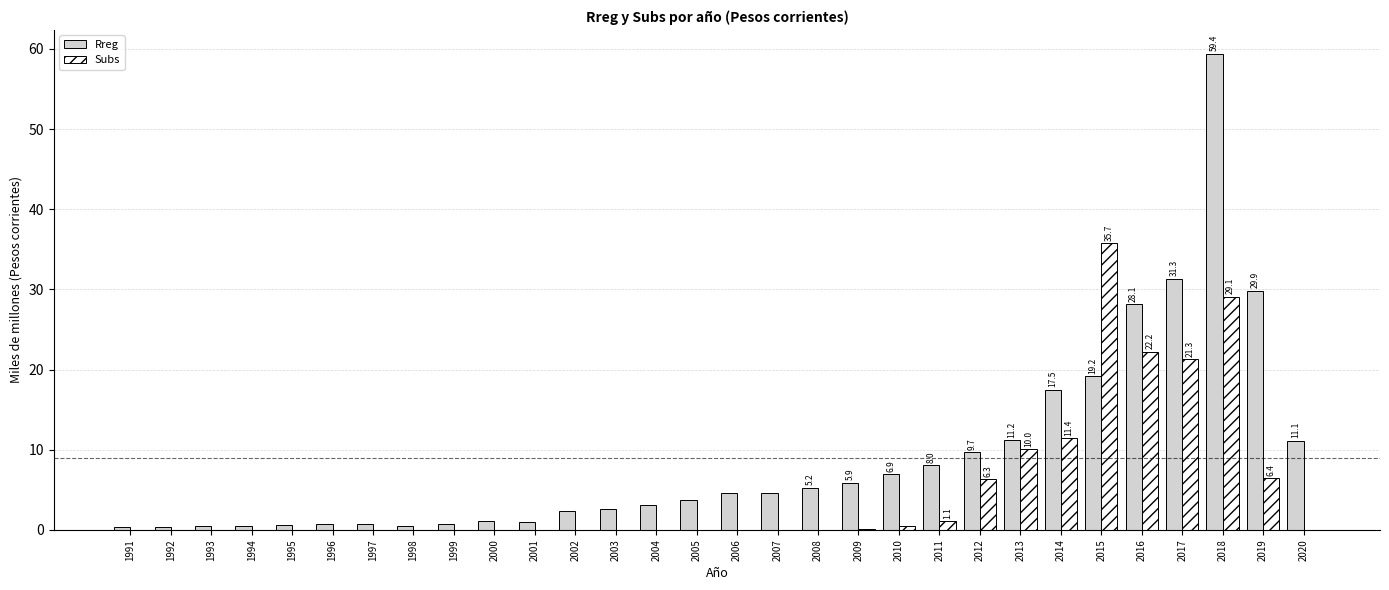

The value of Rreg at 2011 is 8.0. True or false?

True